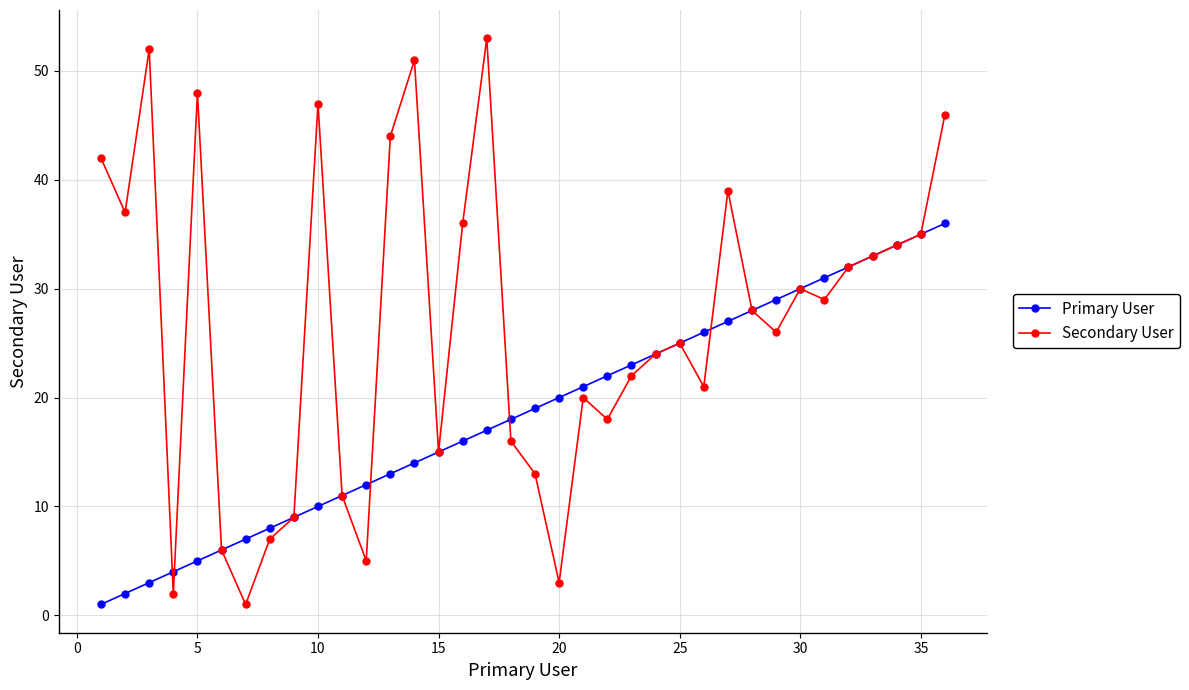

What is the greatest value displayed?

53